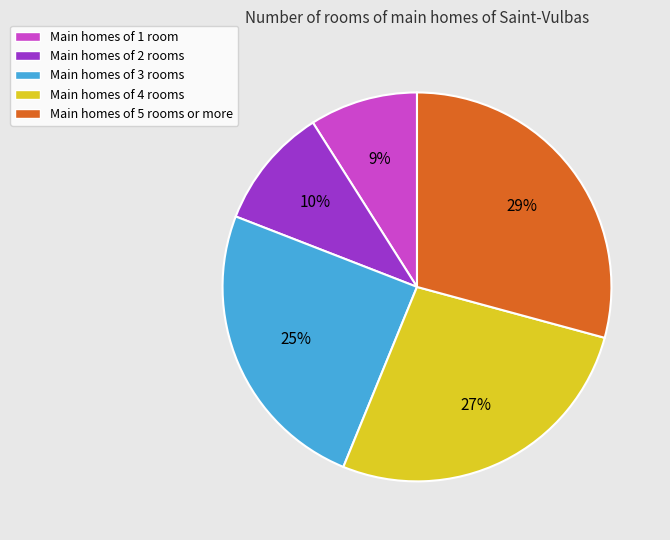

Is there a majority slice in this chart?

No